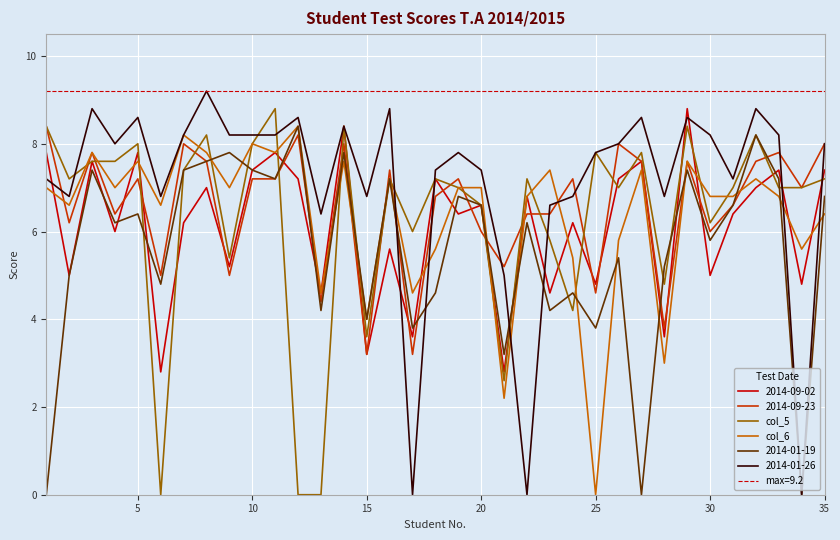

After their last crossing, which series has the higher values: col_5 or col_6?

col_5